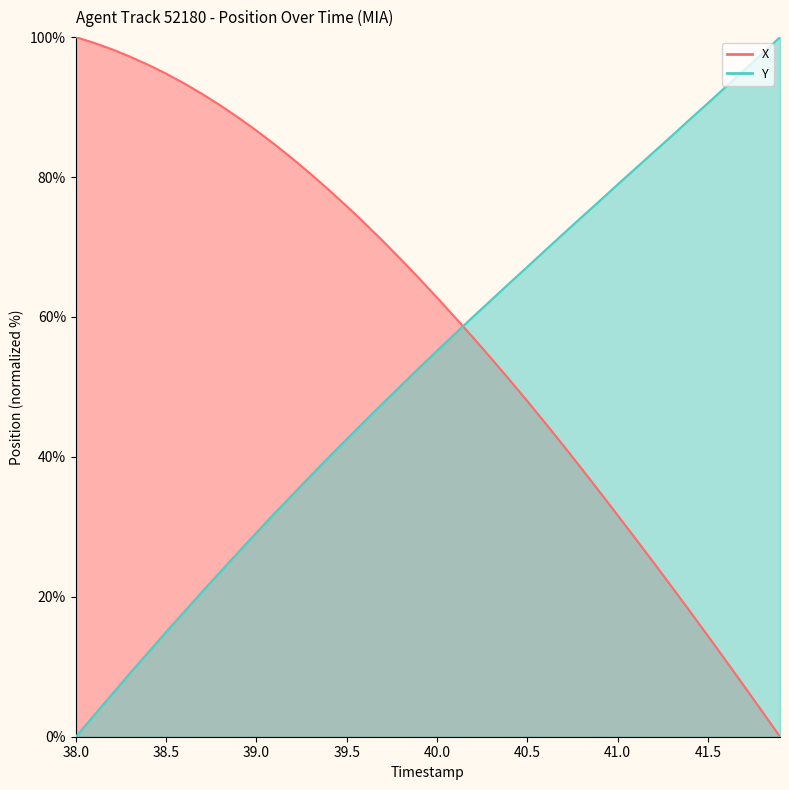

What are all the series names shown in the legend?

X, Y